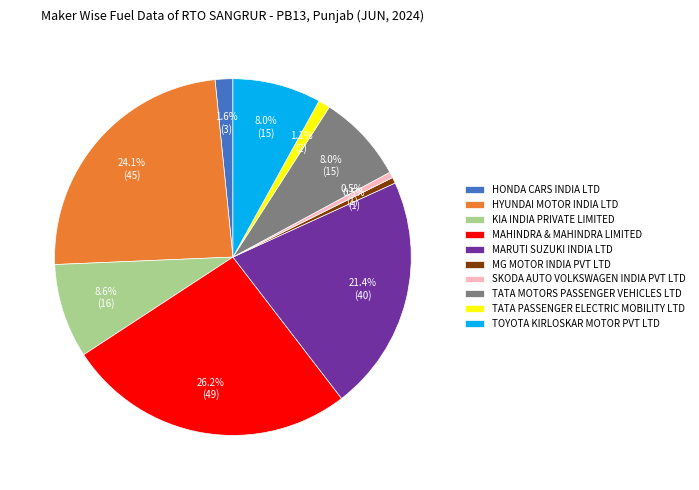

To the nearest percent, what is the difference between the MAHINDRA & MAHINDRA LIMITED and TOYOTA KIRLOSKAR MOTOR PVT LTD slice percentages?

18%